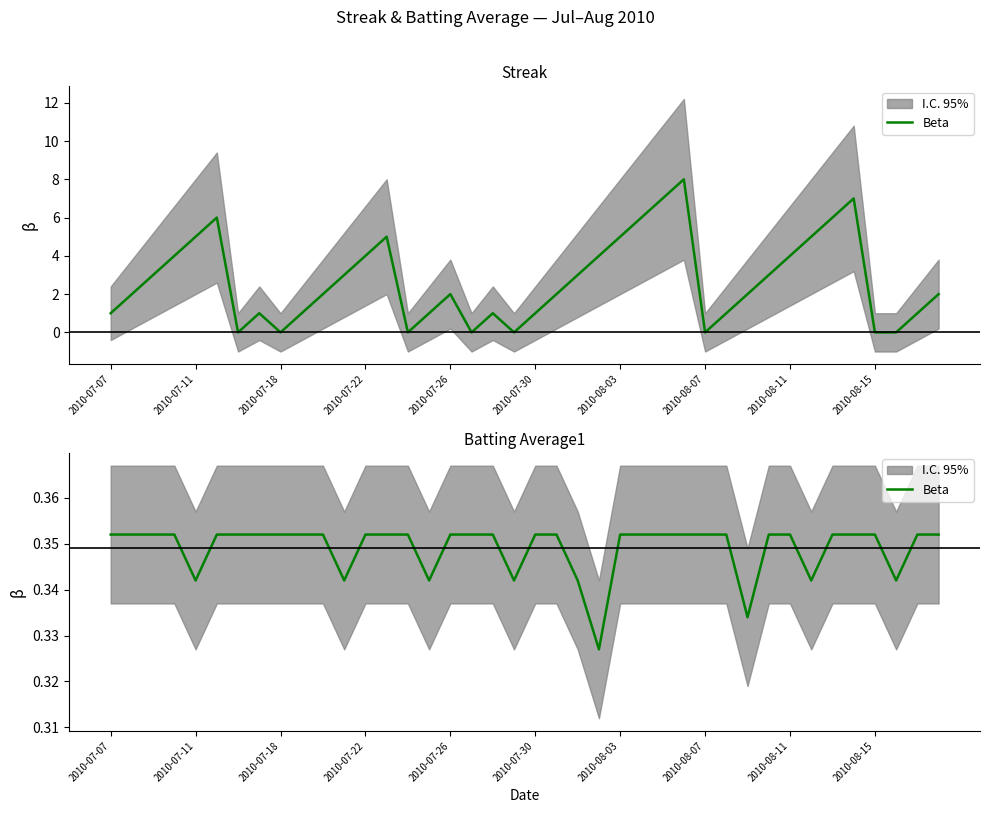

The value at 2010-08-03 is 0.4. True or false?

True